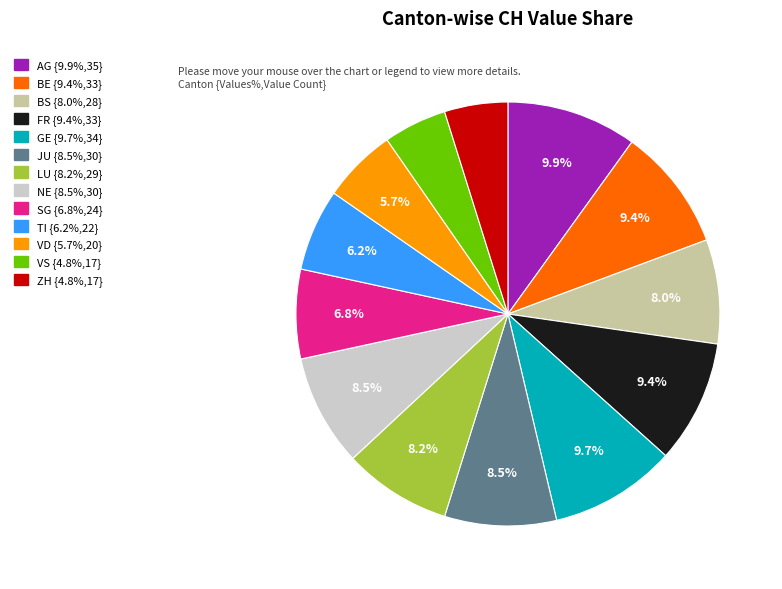

What portion of the pie excludes BE?

90.6%